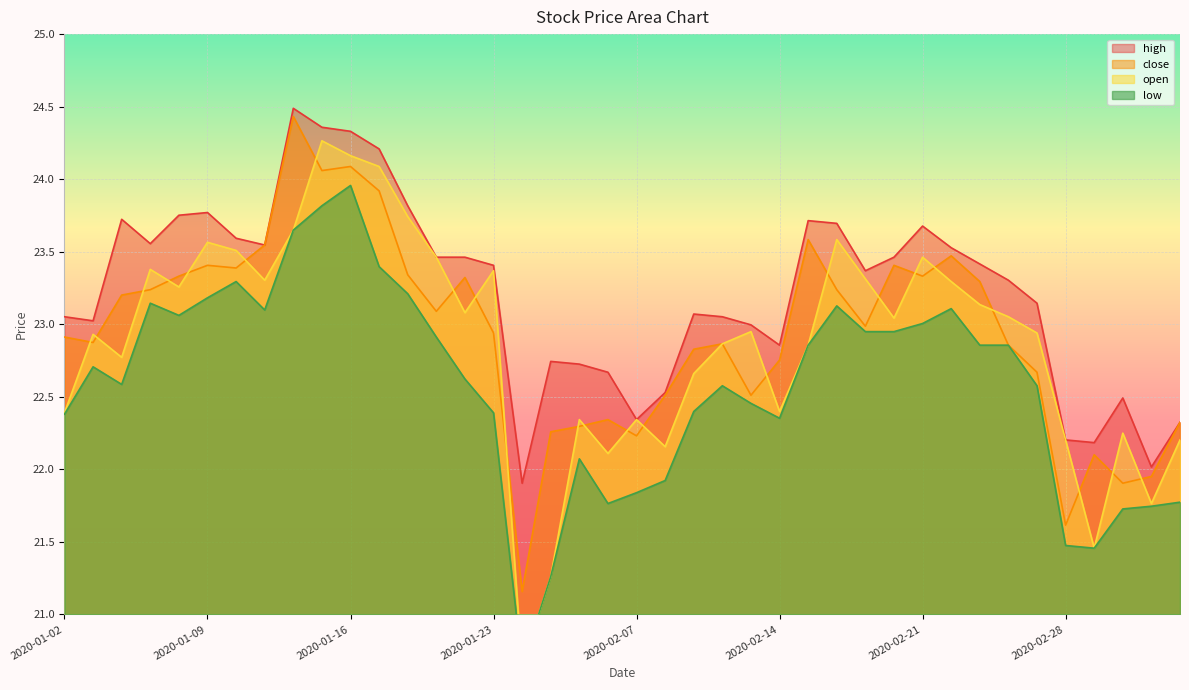

Count the number of data series in this chart.

4